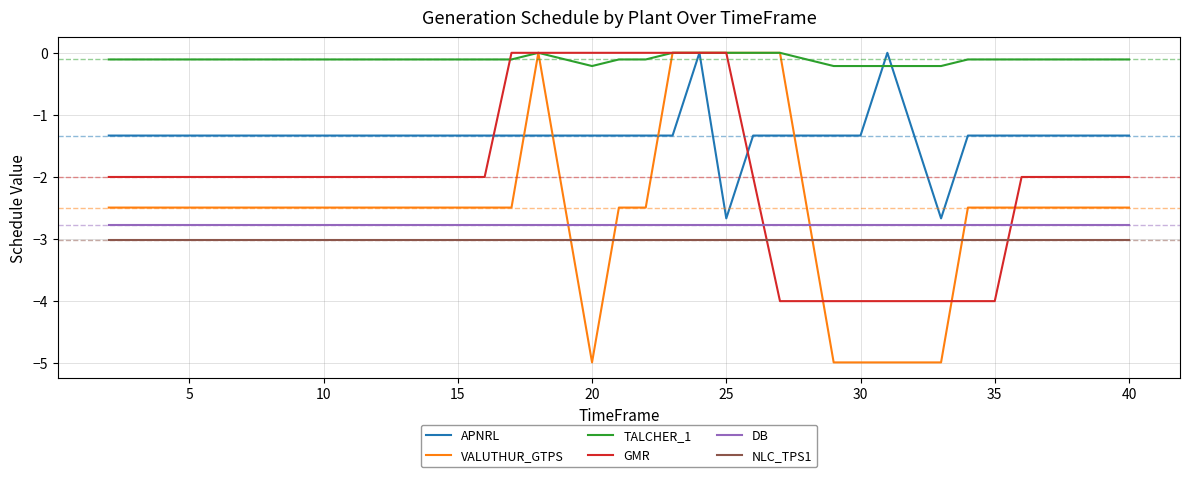

Does the chart display data point markers on the line(s)?

No